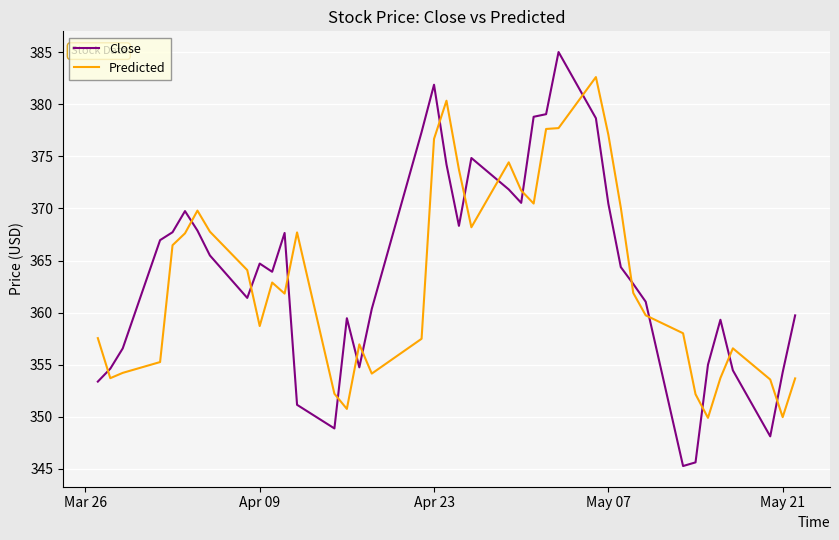

Rank the series by their maximum value, from highest to lowest.

Close, Predicted